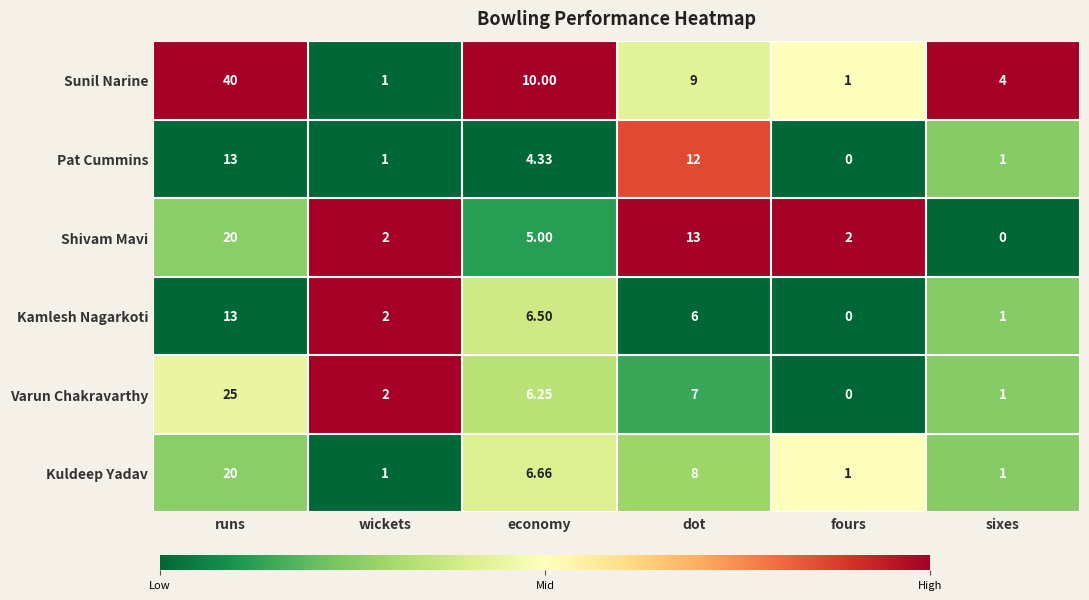

At which category is the sum across all series the highest?

runs